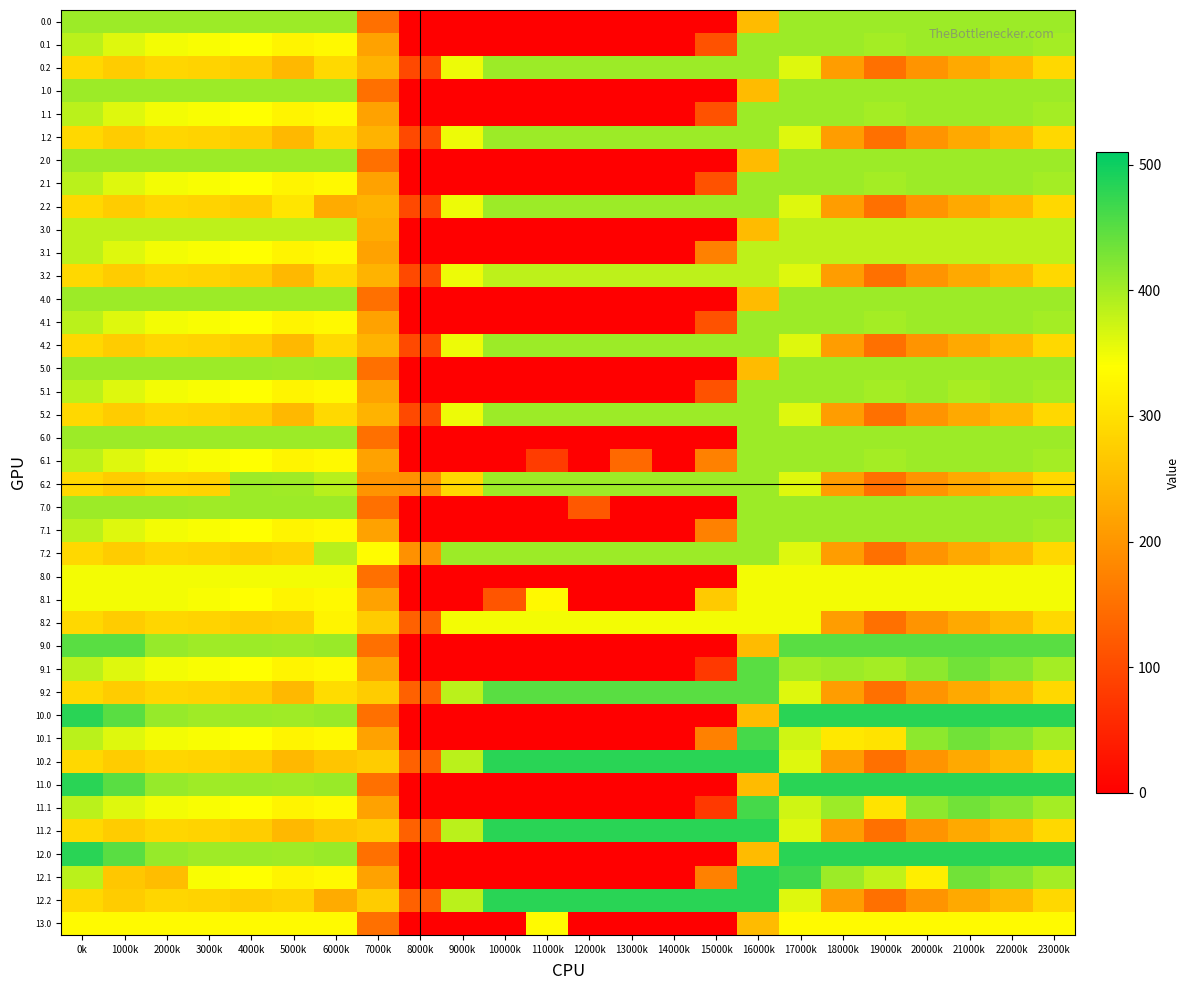

Reading left to right, extract all data points from this chart.

0.0: 0k=405.0	1000k=405.0	2000k=405.0	3000k=405.0	4000k=405.0	5000k=405.0	6000k=405.0	7000k=150.1	8000k=0.0	9000k=0.0	10000k=0.0	11000k=0.0	12000k=0.0	13000k=0.0	14000k=0.0	15000k=0.0	16000k=250.9	17000k=405.0	18000k=405.0	19000k=405.0	20000k=405.0	21000k=405.0	22000k=405.0	23000k=405.0
0.1: 0k=384.6	1000k=361.1	2000k=347.9	3000k=342.7	4000k=339.6	5000k=325.7	6000k=332.2	7000k=217.1	8000k=0.0	9000k=0.0	10000k=0.0	11000k=0.0	12000k=0.0	13000k=0.0	14000k=0.0	15000k=111.5	16000k=405.0	17000k=405.0	18000k=405.0	19000k=400.2	20000k=405.0	21000k=405.0	22000k=405.0	23000k=399.4
0.2: 0k=287.1	1000k=272.7	2000k=285.5	3000k=281.0	4000k=274.4	5000k=245.0	6000k=289.2	7000k=239.6	8000k=98.3	9000k=351.5	10000k=405.0	11000k=405.0	12000k=405.0	13000k=405.0	14000k=405.0	15000k=405.0	16000k=405.0	17000k=362.4	18000k=210.0	19000k=151.0	20000k=199.2	21000k=226.4	22000k=247.4	23000k=287.5
1.0: 0k=405.0	1000k=405.0	2000k=405.0	3000k=405.0	4000k=405.0	5000k=405.0	6000k=405.0	7000k=150.1	8000k=0.0	9000k=0.0	10000k=0.0	11000k=0.0	12000k=0.0	13000k=0.0	14000k=0.0	15000k=0.0	16000k=250.9	17000k=405.0	18000k=405.0	19000k=405.0	20000k=405.0	21000k=405.0	22000k=405.0	23000k=405.0
1.1: 0k=384.6	1000k=361.1	2000k=347.9	3000k=342.7	4000k=339.6	5000k=325.7	6000k=332.2	7000k=217.1	8000k=0.0	9000k=0.0	10000k=0.0	11000k=0.0	12000k=0.0	13000k=0.0	14000k=0.0	15000k=111.5	16000k=405.0	17000k=405.0	18000k=405.0	19000k=400.2	20000k=405.0	21000k=405.0	22000k=405.0	23000k=399.4
1.2: 0k=287.1	1000k=272.7	2000k=285.5	3000k=281.0	4000k=274.4	5000k=245.0	6000k=289.2	7000k=239.6	8000k=98.3	9000k=351.5	10000k=405.0	11000k=405.0	12000k=405.0	13000k=405.0	14000k=405.0	15000k=405.0	16000k=405.0	17000k=362.4	18000k=210.0	19000k=151.0	20000k=199.2	21000k=226.4	22000k=247.4	23000k=287.5
2.0: 0k=405.0	1000k=405.0	2000k=405.0	3000k=405.0	4000k=405.0	5000k=405.0	6000k=405.0	7000k=150.1	8000k=0.0	9000k=0.0	10000k=0.0	11000k=0.0	12000k=0.0	13000k=0.0	14000k=0.0	15000k=0.0	16000k=250.9	17000k=405.0	18000k=405.0	19000k=405.0	20000k=405.0	21000k=405.0	22000k=405.0	23000k=405.0
2.1: 0k=384.6	1000k=361.1	2000k=347.9	3000k=342.7	4000k=339.6	5000k=325.7	6000k=332.2	7000k=217.1	8000k=0.0	9000k=0.0	10000k=0.0	11000k=0.0	12000k=0.0	13000k=0.0	14000k=0.0	15000k=111.5	16000k=405.0	17000k=405.0	18000k=405.0	19000k=400.2	20000k=405.0	21000k=405.0	22000k=405.0	23000k=399.4
2.2: 0k=287.1	1000k=272.7	2000k=285.5	3000k=281.0	4000k=274.4	5000k=305.5	6000k=228.8	7000k=239.6	8000k=98.3	9000k=351.5	10000k=405.0	11000k=405.0	12000k=405.0	13000k=405.0	14000k=405.0	15000k=405.0	16000k=405.0	17000k=362.4	18000k=210.0	19000k=151.0	20000k=199.2	21000k=226.4	22000k=247.4	23000k=287.5
3.0: 0k=384.0	1000k=384.0	2000k=384.0	3000k=384.0	4000k=384.0	5000k=384.0	6000k=384.0	7000k=230.7	8000k=0.0	9000k=0.0	10000k=0.0	11000k=0.0	12000k=0.0	13000k=0.0	14000k=0.0	15000k=0.0	16000k=250.9	17000k=384.0	18000k=384.0	19000k=384.0	20000k=384.0	21000k=384.0	22000k=384.0	23000k=384.0
3.1: 0k=384.0	1000k=361.1	2000k=347.9	3000k=342.7	4000k=339.6	5000k=325.7	6000k=332.2	7000k=217.1	8000k=0.0	9000k=0.0	10000k=0.0	11000k=0.0	12000k=0.0	13000k=0.0	14000k=0.0	15000k=173.1	16000k=384.0	17000k=384.0	18000k=384.0	19000k=384.0	20000k=384.0	21000k=384.0	22000k=384.0	23000k=384.0
3.2: 0k=287.1	1000k=272.7	2000k=285.5	3000k=281.0	4000k=274.4	5000k=245.0	6000k=289.2	7000k=239.6	8000k=98.3	9000k=351.5	10000k=384.0	11000k=384.0	12000k=384.0	13000k=384.0	14000k=384.0	15000k=384.0	16000k=384.0	17000k=362.4	18000k=210.0	19000k=151.0	20000k=199.2	21000k=226.4	22000k=247.4	23000k=287.5
4.0: 0k=405.0	1000k=405.0	2000k=405.0	3000k=405.0	4000k=405.0	5000k=405.0	6000k=405.0	7000k=150.1	8000k=0.0	9000k=0.0	10000k=0.0	11000k=0.0	12000k=0.0	13000k=0.0	14000k=0.0	15000k=0.0	16000k=250.9	17000k=405.0	18000k=405.0	19000k=405.0	20000k=405.0	21000k=405.0	22000k=405.0	23000k=405.0
4.1: 0k=384.6	1000k=361.1	2000k=347.9	3000k=342.7	4000k=339.6	5000k=325.7	6000k=332.2	7000k=217.1	8000k=0.0	9000k=0.0	10000k=0.0	11000k=0.0	12000k=0.0	13000k=0.0	14000k=0.0	15000k=111.5	16000k=405.0	17000k=405.0	18000k=405.0	19000k=400.2	20000k=405.0	21000k=405.0	22000k=405.0	23000k=399.4
4.2: 0k=287.1	1000k=272.7	2000k=285.5	3000k=281.0	4000k=274.4	5000k=245.0	6000k=289.2	7000k=239.6	8000k=98.3	9000k=351.5	10000k=405.0	11000k=405.0	12000k=405.0	13000k=405.0	14000k=405.0	15000k=405.0	16000k=405.0	17000k=362.4	18000k=210.0	19000k=151.0	20000k=199.2	21000k=226.4	22000k=247.4	23000k=287.5
5.0: 0k=406.0	1000k=406.0	2000k=406.0	3000k=406.0	4000k=405.3	5000k=403.8	6000k=406.0	7000k=150.1	8000k=0.0	9000k=0.0	10000k=0.0	11000k=0.0	12000k=0.0	13000k=0.0	14000k=0.0	15000k=0.0	16000k=250.9	17000k=406.0	18000k=406.0	19000k=406.0	20000k=406.0	21000k=406.0	22000k=406.0	23000k=406.0
5.1: 0k=384.6	1000k=361.1	2000k=347.9	3000k=342.7	4000k=339.6	5000k=325.7	6000k=332.2	7000k=217.1	8000k=0.0	9000k=0.0	10000k=0.0	11000k=0.0	12000k=0.0	13000k=0.0	14000k=0.0	15000k=110.1	16000k=406.0	17000k=406.0	18000k=405.4	19000k=400.2	20000k=406.0	21000k=398.0	22000k=406.0	23000k=399.4
5.2: 0k=287.1	1000k=272.7	2000k=285.5	3000k=281.0	4000k=274.4	5000k=245.0	6000k=289.2	7000k=239.6	8000k=98.3	9000k=351.5	10000k=406.0	11000k=406.0	12000k=406.0	13000k=406.0	14000k=406.0	15000k=406.0	16000k=406.0	17000k=362.4	18000k=210.0	19000k=151.0	20000k=199.2	21000k=226.4	22000k=247.4	23000k=287.5
6.0: 0k=406.0	1000k=406.0	2000k=406.0	3000k=406.0	4000k=406.0	5000k=406.0	6000k=406.0	7000k=150.1	8000k=0.0	9000k=0.0	10000k=0.0	11000k=0.0	12000k=0.0	13000k=0.0	14000k=0.0	15000k=0.0	16000k=406.0	17000k=406.0	18000k=406.0	19000k=406.0	20000k=406.0	21000k=406.0	22000k=406.0	23000k=406.0
6.1: 0k=384.6	1000k=361.1	2000k=347.9	3000k=342.7	4000k=339.6	5000k=325.7	6000k=332.2	7000k=217.1	8000k=0.0	9000k=0.0	10000k=0.0	11000k=81.6	12000k=0.0	13000k=141.2	14000k=0.0	15000k=173.1	16000k=406.0	17000k=406.0	18000k=405.4	19000k=400.2	20000k=406.0	21000k=406.0	22000k=406.0	23000k=399.4
6.2: 0k=287.1	1000k=272.7	2000k=285.5	3000k=281.0	4000k=406.0	5000k=404.0	6000k=387.8	7000k=197.6	8000k=194.3	9000k=288.5	10000k=406.0	11000k=406.0	12000k=406.0	13000k=406.0	14000k=406.0	15000k=406.0	16000k=406.0	17000k=362.4	18000k=210.0	19000k=151.0	20000k=199.2	21000k=226.4	22000k=247.4	23000k=287.5
7.0: 0k=406.0	1000k=406.0	2000k=406.0	3000k=404.4	4000k=404.9	5000k=406.0	6000k=406.0	7000k=150.1	8000k=0.0	9000k=0.0	10000k=0.0	11000k=0.0	12000k=118.0	13000k=0.0	14000k=0.0	15000k=0.0	16000k=406.0	17000k=406.0	18000k=406.0	19000k=406.0	20000k=406.0	21000k=406.0	22000k=406.0	23000k=406.0
7.1: 0k=384.6	1000k=361.1	2000k=347.9	3000k=342.7	4000k=339.6	5000k=325.7	6000k=332.2	7000k=217.1	8000k=0.0	9000k=0.0	10000k=0.0	11000k=0.0	12000k=0.0	13000k=0.0	14000k=0.0	15000k=173.1	16000k=406.0	17000k=406.0	18000k=406.0	19000k=406.0	20000k=406.0	21000k=406.0	22000k=406.0	23000k=399.4
7.2: 0k=287.1	1000k=272.7	2000k=285.5	3000k=281.0	4000k=274.4	5000k=280.1	6000k=387.8	7000k=335.6	8000k=194.3	9000k=406.0	10000k=406.0	11000k=406.0	12000k=406.0	13000k=406.0	14000k=406.0	15000k=406.0	16000k=406.0	17000k=362.4	18000k=210.0	19000k=151.0	20000k=199.2	21000k=226.4	22000k=247.4	23000k=287.5
8.0: 0k=348.0	1000k=348.0	2000k=348.0	3000k=348.0	4000k=348.0	5000k=348.0	6000k=348.0	7000k=150.1	8000k=0.0	9000k=0.0	10000k=0.0	11000k=0.0	12000k=0.0	13000k=0.0	14000k=0.0	15000k=0.0	16000k=348.0	17000k=348.0	18000k=348.0	19000k=348.0	20000k=348.0	21000k=348.0	22000k=348.0	23000k=348.0
8.1: 0k=348.0	1000k=348.0	2000k=348.0	3000k=342.7	4000k=339.6	5000k=325.7	6000k=332.2	7000k=217.1	8000k=0.0	9000k=0.0	10000k=114.0	11000k=331.8	12000k=0.0	13000k=0.0	14000k=0.0	15000k=269.1	16000k=348.0	17000k=348.0	18000k=348.0	19000k=348.0	20000k=348.0	21000k=348.0	22000k=348.0	23000k=348.0
8.2: 0k=287.1	1000k=272.7	2000k=285.5	3000k=281.0	4000k=274.4	5000k=277.7	6000k=324.8	7000k=272.6	8000k=131.3	9000k=348.0	10000k=348.0	11000k=348.0	12000k=348.0	13000k=348.0	14000k=348.0	15000k=348.0	16000k=348.0	17000k=348.0	18000k=210.0	19000k=151.0	20000k=199.2	21000k=226.4	22000k=247.4	23000k=287.5
9.0: 0k=450.0	1000k=449.5	2000k=410.3	3000k=404.4	4000k=404.9	5000k=403.8	6000k=408.0	7000k=150.1	8000k=0.0	9000k=0.0	10000k=0.0	11000k=0.0	12000k=0.0	13000k=0.0	14000k=0.0	15000k=0.0	16000k=250.9	17000k=450.0	18000k=450.0	19000k=450.0	20000k=450.0	21000k=450.0	22000k=450.0	23000k=450.0
9.1: 0k=384.6	1000k=361.1	2000k=347.9	3000k=342.7	4000k=339.6	5000k=325.7	6000k=332.2	7000k=217.1	8000k=0.0	9000k=0.0	10000k=0.0	11000k=0.0	12000k=0.0	13000k=0.0	14000k=0.0	15000k=77.1	16000k=450.0	17000k=399.5	18000k=405.4	19000k=400.2	20000k=414.5	21000k=432.4	22000k=419.9	23000k=399.4
9.2: 0k=287.1	1000k=272.7	2000k=285.5	3000k=281.0	4000k=274.4	5000k=245.0	6000k=294.4	7000k=272.6	8000k=131.3	9000k=384.5	10000k=450.0	11000k=450.0	12000k=450.0	13000k=450.0	14000k=450.0	15000k=450.0	16000k=450.0	17000k=362.4	18000k=210.0	19000k=151.0	20000k=199.2	21000k=226.4	22000k=247.4	23000k=287.5
10.0: 0k=481.0	1000k=449.5	2000k=410.3	3000k=404.4	4000k=404.9	5000k=403.8	6000k=408.0	7000k=150.1	8000k=0.0	9000k=0.0	10000k=0.0	11000k=0.0	12000k=0.0	13000k=0.0	14000k=0.0	15000k=0.0	16000k=250.9	17000k=481.0	18000k=481.0	19000k=481.0	20000k=481.0	21000k=481.0	22000k=481.0	23000k=481.0
10.1: 0k=384.6	1000k=361.1	2000k=347.9	3000k=342.7	4000k=339.6	5000k=325.7	6000k=332.2	7000k=217.1	8000k=0.0	9000k=0.0	10000k=0.0	11000k=0.0	12000k=0.0	13000k=0.0	14000k=0.0	15000k=173.1	16000k=463.7	17000k=370.6	18000k=309.4	19000k=304.2	20000k=414.5	21000k=432.4	22000k=419.9	23000k=399.4
10.2: 0k=287.1	1000k=272.7	2000k=285.5	3000k=281.0	4000k=274.4	5000k=245.0	6000k=263.4	7000k=272.6	8000k=131.3	9000k=384.5	10000k=481.0	11000k=481.0	12000k=481.0	13000k=481.0	14000k=481.0	15000k=481.0	16000k=481.0	17000k=362.4	18000k=210.0	19000k=151.0	20000k=199.2	21000k=226.4	22000k=247.4	23000k=287.5
11.0: 0k=481.0	1000k=449.5	2000k=410.3	3000k=404.4	4000k=404.9	5000k=403.8	6000k=408.0	7000k=150.1	8000k=0.0	9000k=0.0	10000k=0.0	11000k=0.0	12000k=0.0	13000k=0.0	14000k=0.0	15000k=0.0	16000k=250.9	17000k=481.0	18000k=481.0	19000k=481.0	20000k=481.0	21000k=481.0	22000k=481.0	23000k=481.0
11.1: 0k=384.6	1000k=361.1	2000k=347.9	3000k=342.7	4000k=339.6	5000k=325.7	6000k=332.2	7000k=217.1	8000k=0.0	9000k=0.0	10000k=0.0	11000k=0.0	12000k=0.0	13000k=0.0	14000k=0.0	15000k=77.1	16000k=463.7	17000k=370.6	18000k=405.4	19000k=304.2	20000k=414.5	21000k=432.4	22000k=419.9	23000k=399.4
11.2: 0k=287.1	1000k=272.7	2000k=285.5	3000k=281.0	4000k=274.4	5000k=245.0	6000k=263.4	7000k=272.6	8000k=131.3	9000k=384.5	10000k=481.0	11000k=481.0	12000k=481.0	13000k=481.0	14000k=481.0	15000k=481.0	16000k=481.0	17000k=362.4	18000k=210.0	19000k=151.0	20000k=199.2	21000k=226.4	22000k=247.4	23000k=287.5
12.0: 0k=481.3	1000k=449.5	2000k=410.3	3000k=404.4	4000k=404.9	5000k=403.8	6000k=408.0	7000k=150.1	8000k=0.0	9000k=0.0	10000k=0.0	11000k=0.0	12000k=0.0	13000k=0.0	14000k=0.0	15000k=0.0	16000k=250.9	17000k=481.3	18000k=481.3	19000k=481.3	20000k=481.3	21000k=481.3	22000k=481.3	23000k=481.3
12.1: 0k=384.6	1000k=265.1	2000k=251.9	3000k=342.7	4000k=339.6	5000k=325.7	6000k=332.2	7000k=217.1	8000k=0.0	9000k=0.0	10000k=0.0	11000k=0.0	12000k=0.0	13000k=0.0	14000k=0.0	15000k=173.1	16000k=481.3	17000k=466.6	18000k=405.4	19000k=381.7	20000k=318.5	21000k=432.4	22000k=419.9	23000k=399.4
12.2: 0k=287.1	1000k=272.7	2000k=285.5	3000k=281.0	4000k=274.4	5000k=279.5	6000k=228.8	7000k=272.6	8000k=131.3	9000k=384.5	10000k=481.3	11000k=481.3	12000k=481.3	13000k=481.3	14000k=481.3	15000k=481.3	16000k=481.3	17000k=362.4	18000k=210.0	19000k=151.0	20000k=199.2	21000k=226.4	22000k=247.4	23000k=287.5
13.0: 0k=333.0	1000k=333.0	2000k=333.0	3000k=333.0	4000k=333.0	5000k=333.0	6000k=333.0	7000k=150.1	8000k=0.0	9000k=0.0	10000k=0.0	11000k=333.0	12000k=0.0	13000k=0.0	14000k=0.0	15000k=0.0	16000k=250.9	17000k=333.0	18000k=333.0	19000k=333.0	20000k=333.0	21000k=333.0	22000k=333.0	23000k=333.0